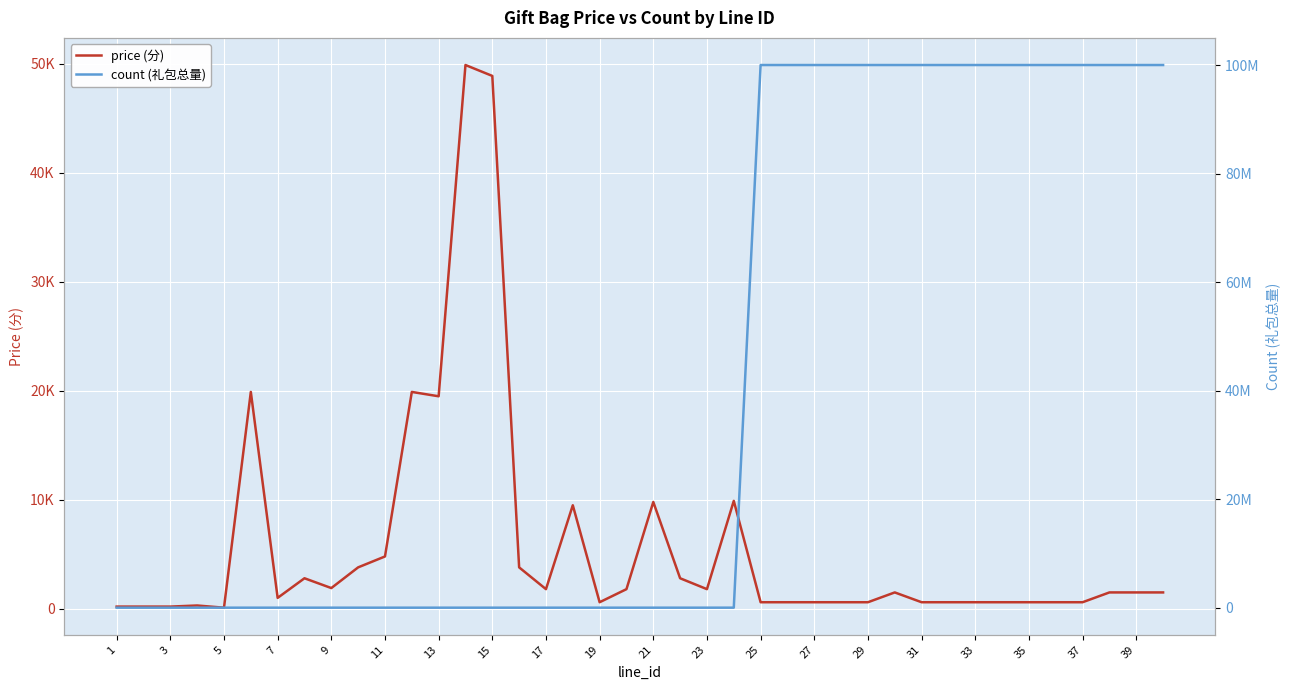

At how many categories does at least one series exceed 63540325?

16